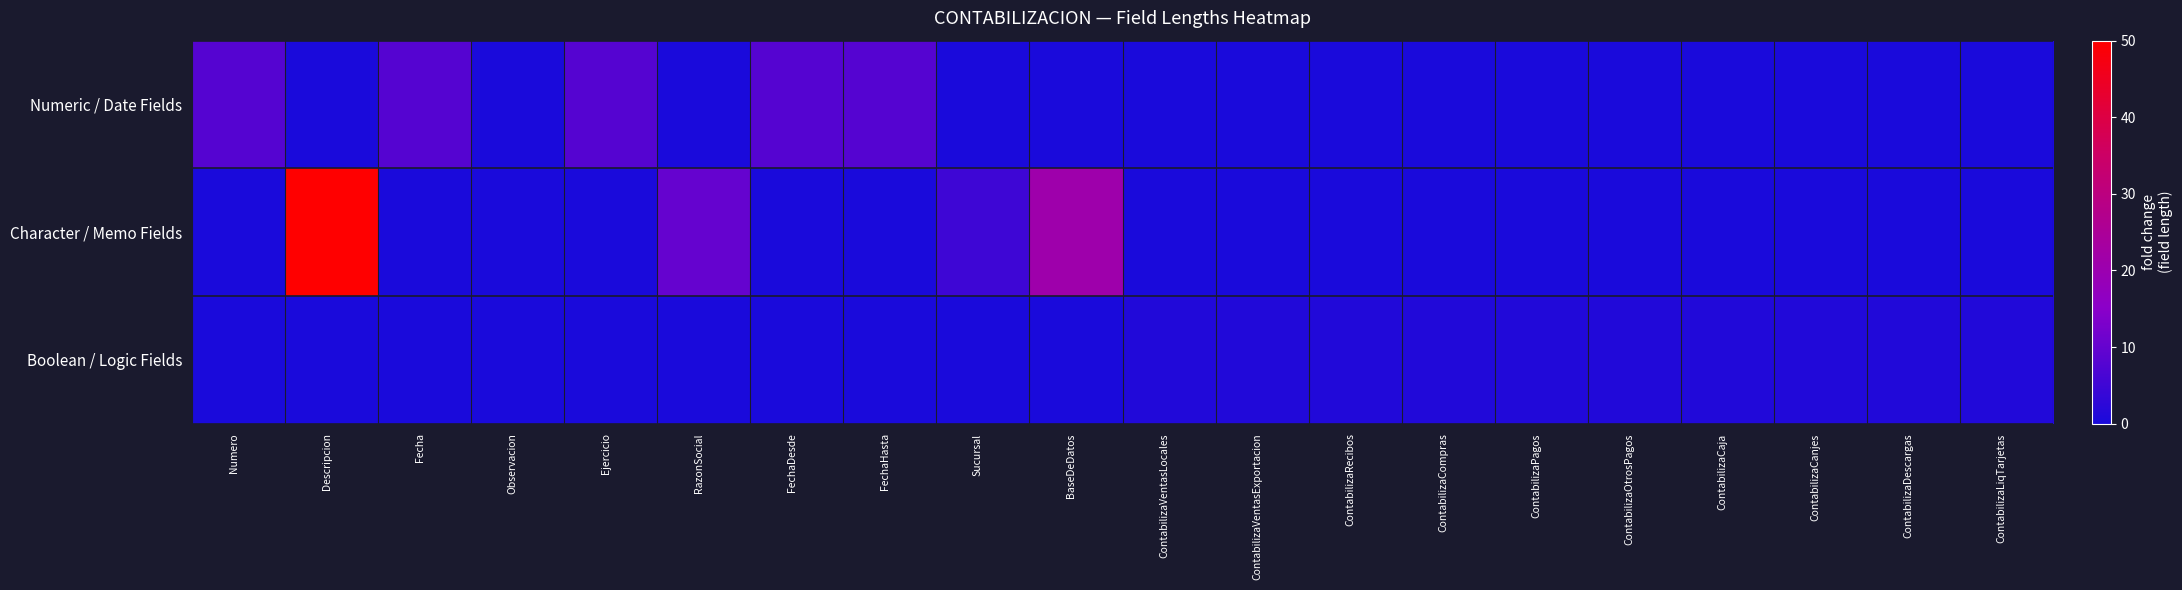

Which series has the largest range (max minus min)?

Character / Memo Fields